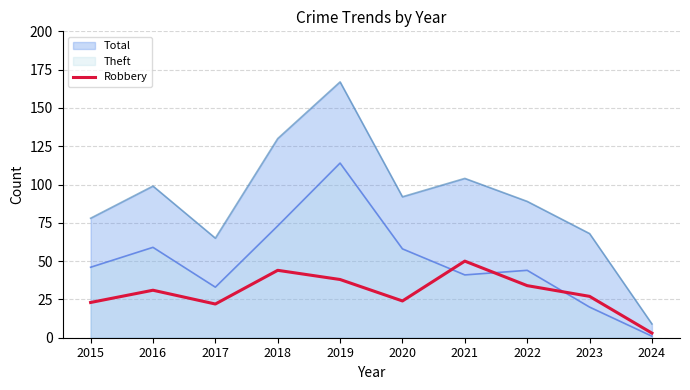

True or false: Total and Theft intersect in this chart.

False